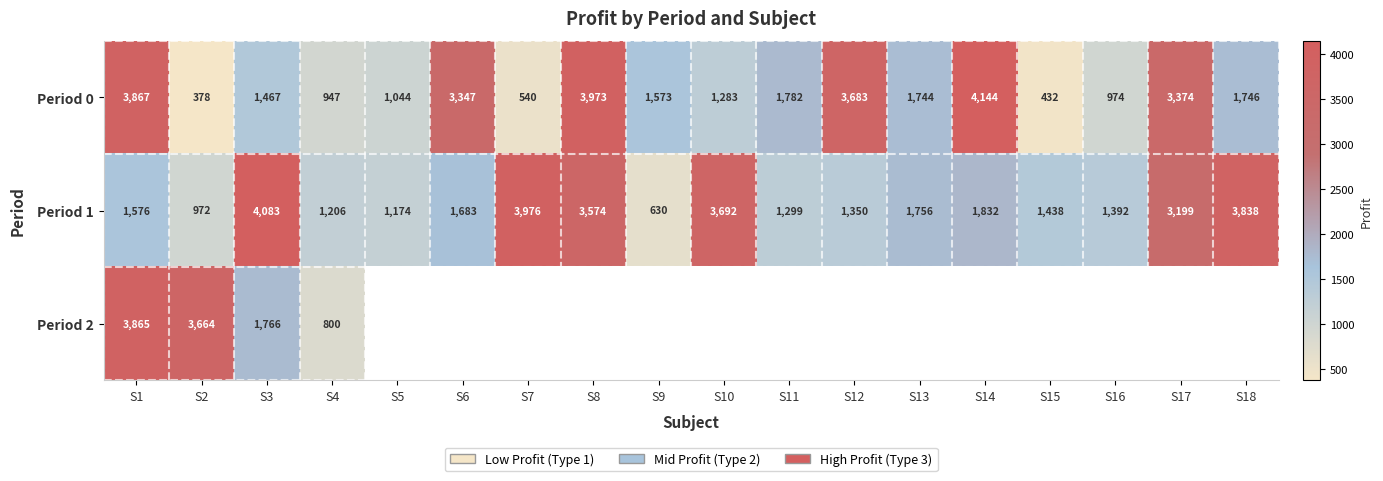

Rank the series at S3 from lowest to highest value.

Period 0, Period 2, Period 1